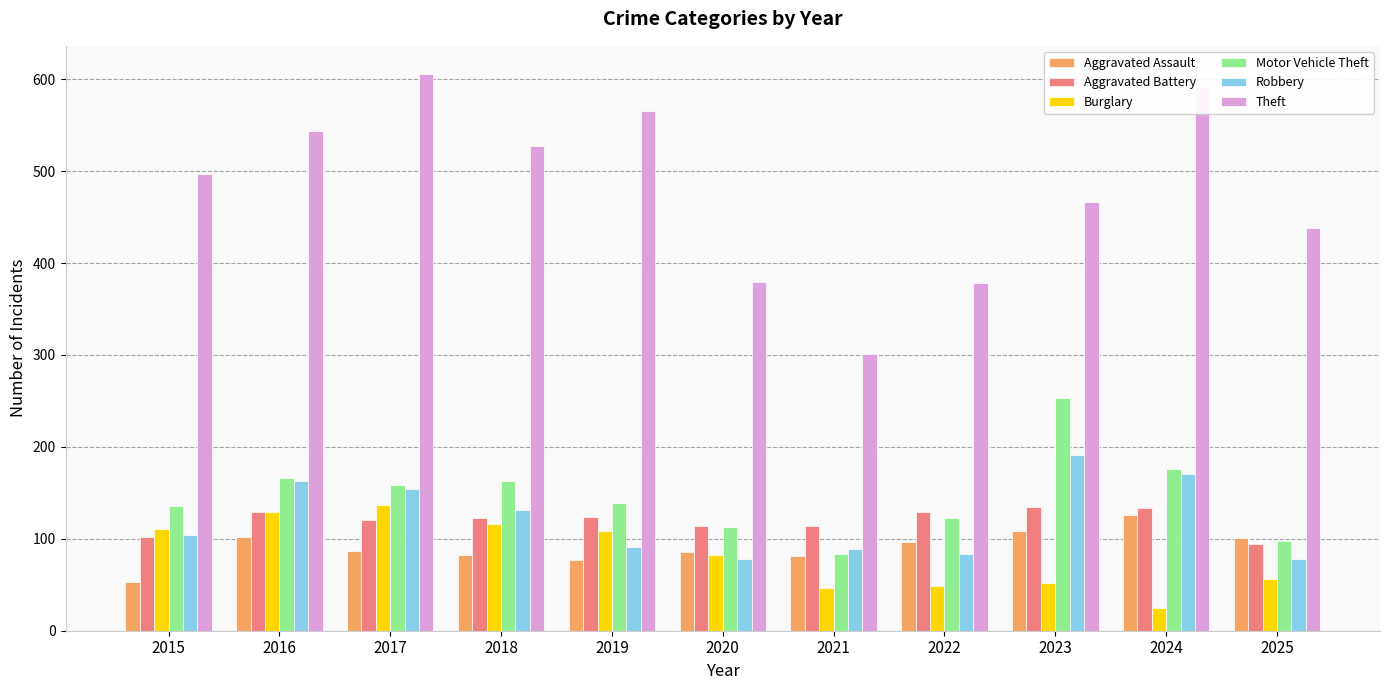

At how many categories does at least one series exceed 114?

11